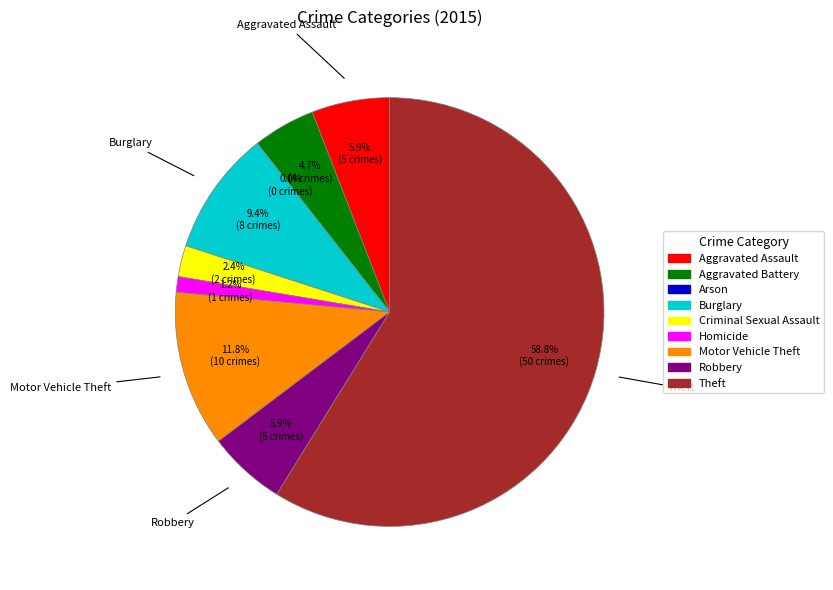

How many slices are in this pie chart?

9